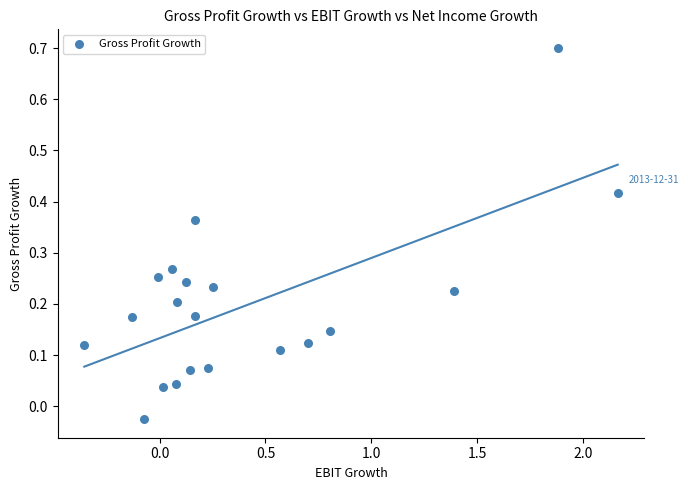

What is the range of X values (max minus min)?

2.5